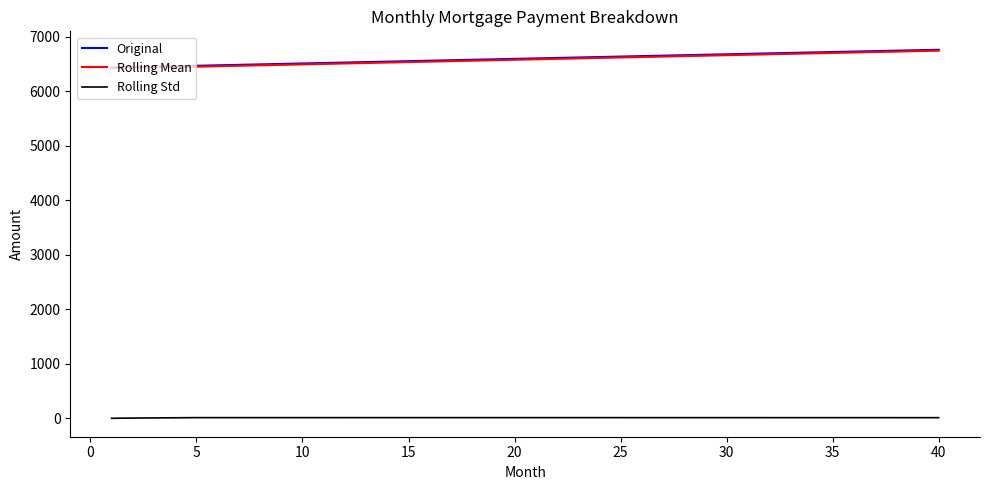

True or false: Rolling Std and Original cross at least once.

False